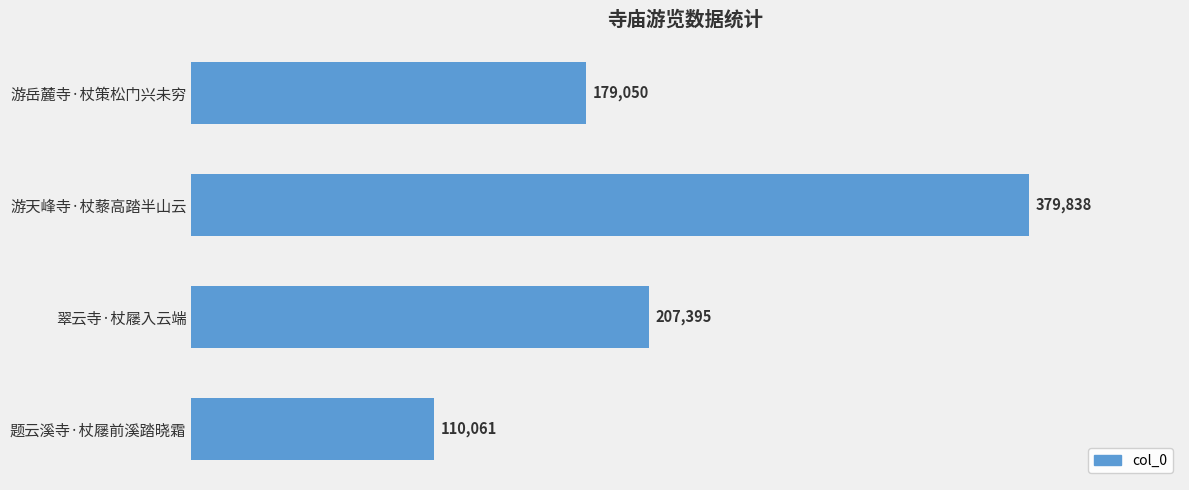

Which has a higher value, 题云溪寺·杖屦前溪踏晓霜 or 游天峰寺·杖藜高踏半山云?

游天峰寺·杖藜高踏半山云